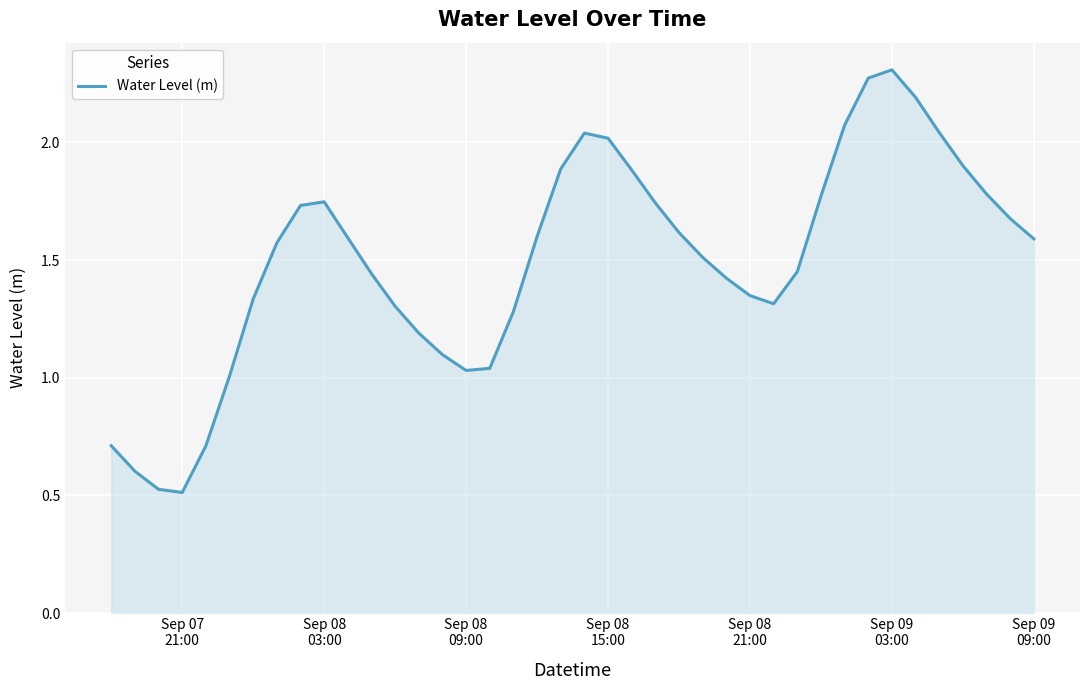

How many series are shown in this chart?

1